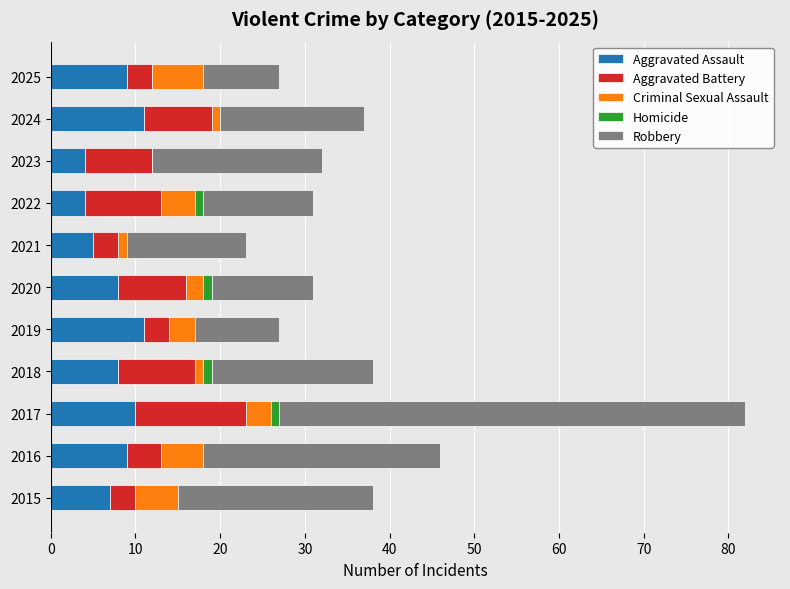

True or false: Aggravated Assault has a value of 6 at 2016.

False